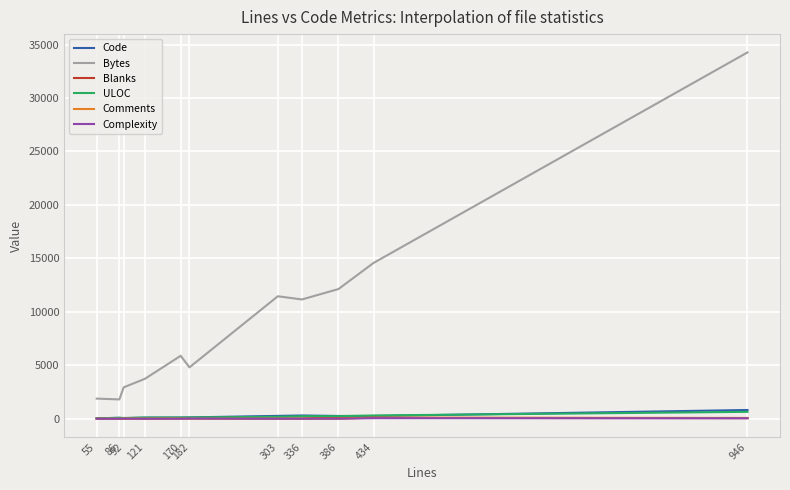

What is the maximum value shown in the chart?

34267